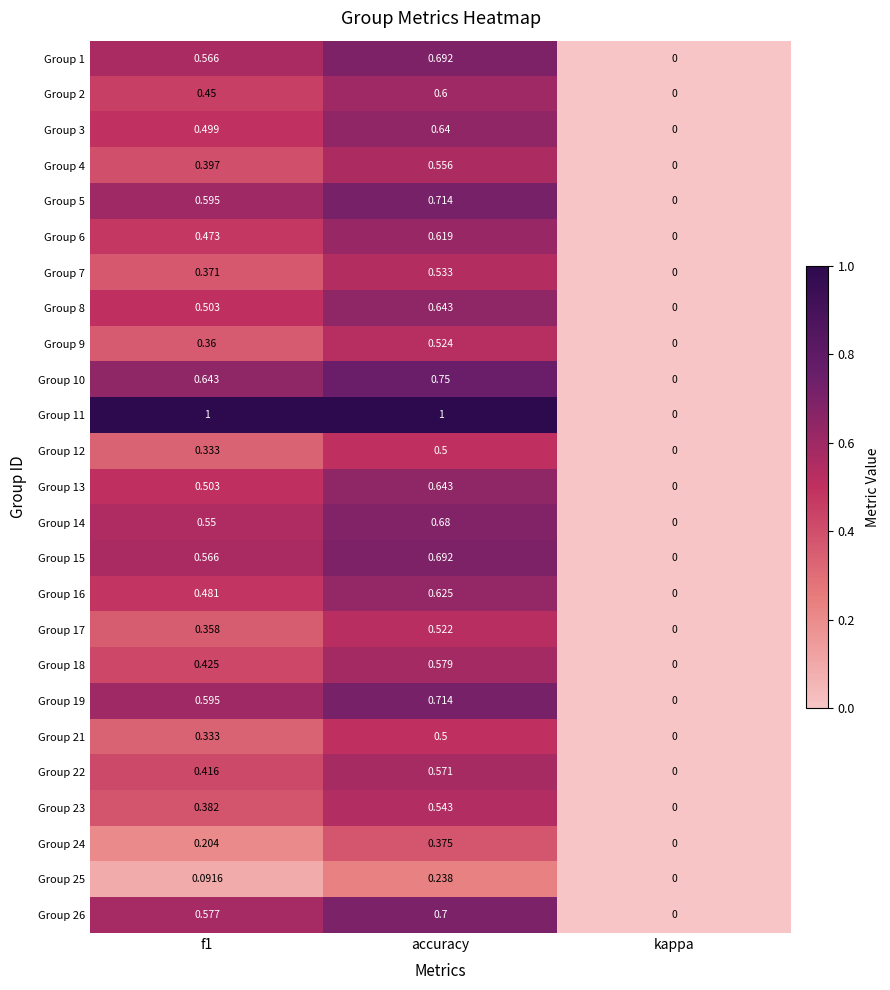

Which category has the highest value in the Group 13 series?

accuracy